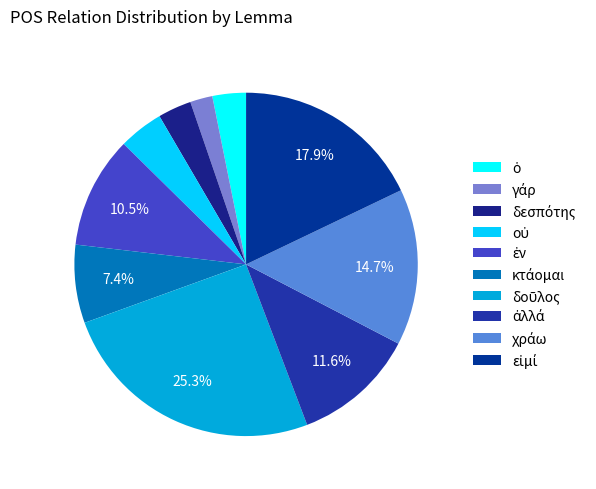

Is χράω the majority of the pie?

No